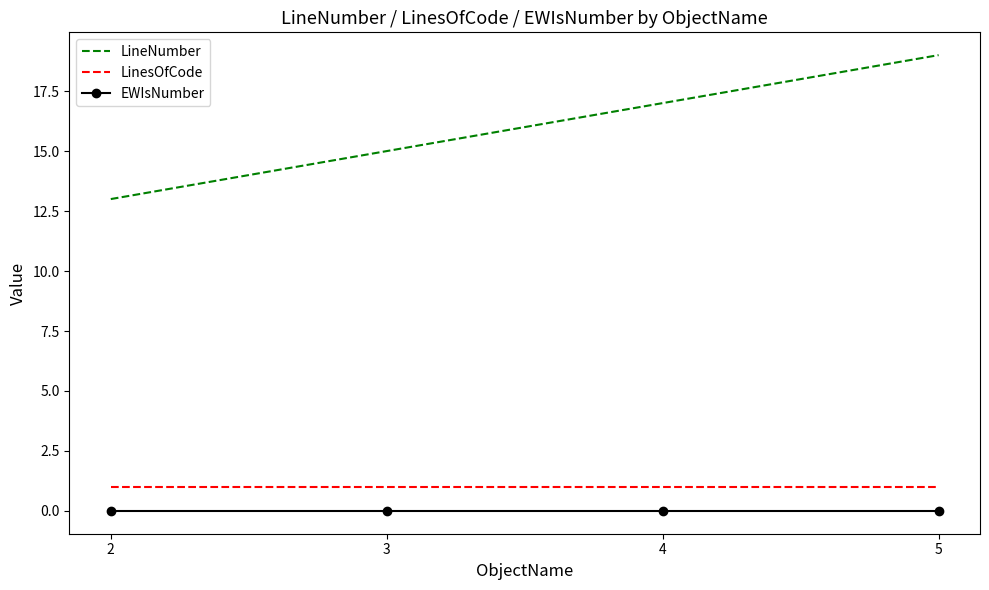

Where is LineNumber nearest to the value 16?

3